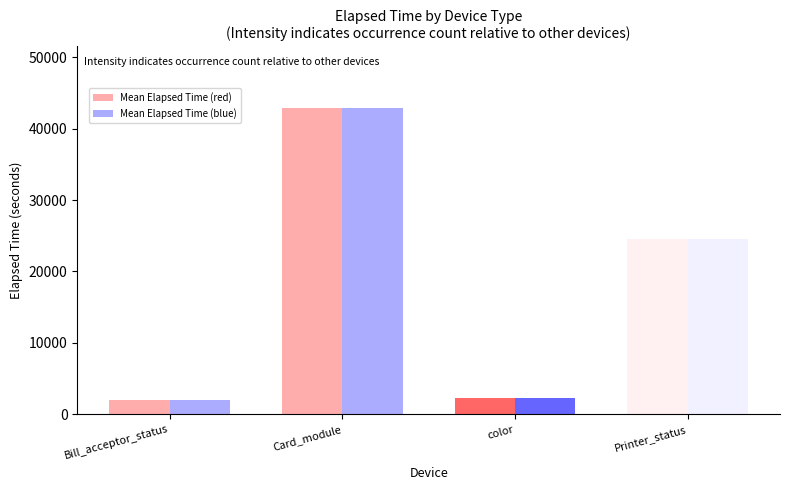

What position from the left is Card_module?

2